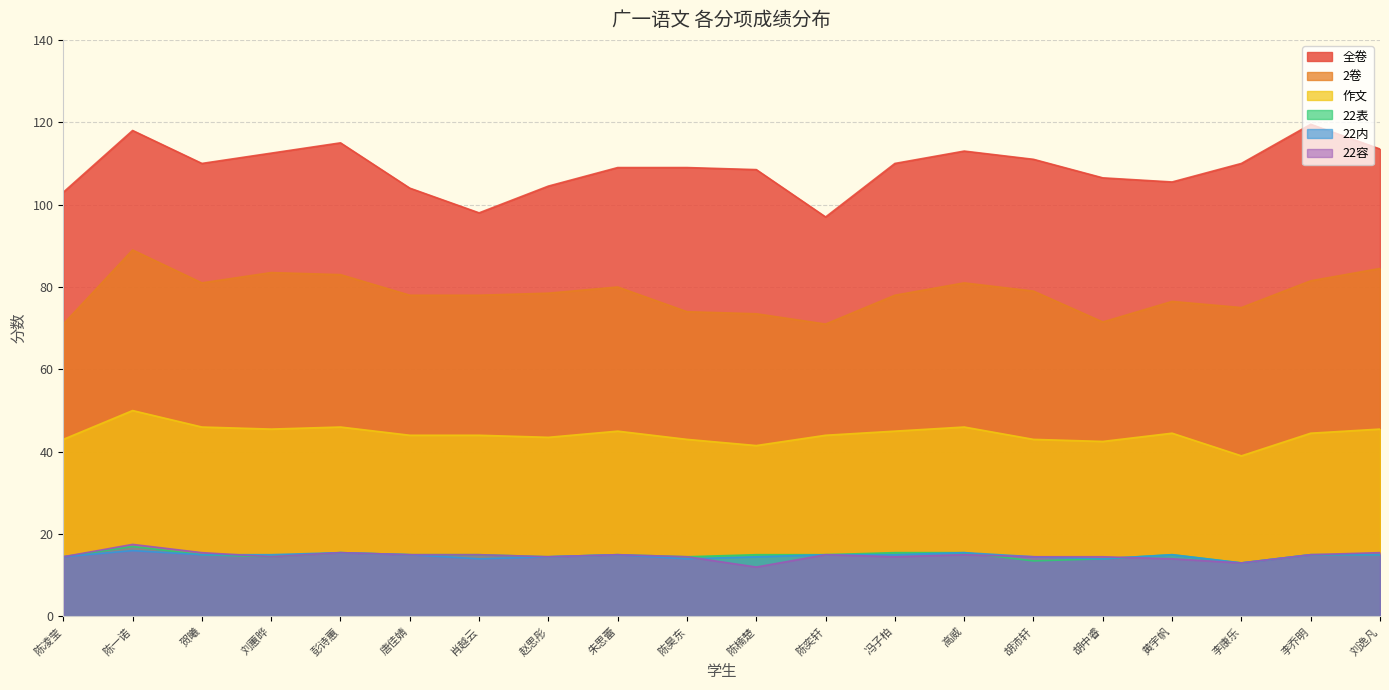

Reading right to left, extract all data points from this chart.

全卷: 刘逸凡=113.5	李乔明=119.5	李康乐=110.0	黄宇帆=105.5	胡中睿=106.5	胡沛轩=111.0	高威=113.0	冯子柏=110.0	陈奕轩=97.0	陈楠楚=108.5	陈昊东=109.0	朱思蕾=109.0	赵思彤=104.5	肖越云=98.0	唐佳婧=104.0	彭诗蕙=115.0	刘蕙晔=112.5	贺曦=110.0	陈一诺=118.0	陈凌莹=103.0
2卷: 刘逸凡=84.5	李乔明=81.5	李康乐=75.0	黄宇帆=76.5	胡中睿=71.5	胡沛轩=79.0	高威=81.0	冯子柏=78.0	陈奕轩=71.0	陈楠楚=73.5	陈昊东=74.0	朱思蕾=80.0	赵思彤=78.5	肖越云=78.0	唐佳婧=78.0	彭诗蕙=83.0	刘蕙晔=83.5	贺曦=81.0	陈一诺=89.0	陈凌莹=71.0
作文: 刘逸凡=45.5	李乔明=44.5	李康乐=39.0	黄宇帆=44.5	胡中睿=42.5	胡沛轩=43.0	高威=46.0	冯子柏=45.0	陈奕轩=44.0	陈楠楚=41.5	陈昊东=43.0	朱思蕾=45.0	赵思彤=43.5	肖越云=44.0	唐佳婧=44.0	彭诗蕙=46.0	刘蕙晔=45.5	贺曦=46.0	陈一诺=50.0	陈凌莹=43.0
22表: 刘逸凡=15.0	李乔明=15.0	李康乐=13.0	黄宇帆=15.0	胡中睿=14.0	胡沛轩=13.5	高威=15.5	冯子柏=15.5	陈奕轩=15.0	陈楠楚=15.0	陈昊东=14.5	朱思蕾=15.0	赵思彤=14.5	肖越云=15.0	唐佳婧=15.0	彭诗蕙=15.5	刘蕙晔=14.5	贺曦=15.0	陈一诺=17.0	陈凌莹=14.5
22内: 刘逸凡=15.0	李乔明=15.0	李康乐=13.0	黄宇帆=15.0	胡中睿=14.0	胡沛轩=14.5	高威=15.5	冯子柏=15.0	陈奕轩=15.0	陈楠楚=14.5	陈昊东=14.0	朱思蕾=15.0	赵思彤=14.5	肖越云=14.0	唐佳婧=15.0	彭诗蕙=15.5	刘蕙晔=15.0	贺曦=15.0	陈一诺=16.0	陈凌莹=14.5
22容: 刘逸凡=15.5	李乔明=15.0	李康乐=13.0	黄宇帆=14.0	胡中睿=14.5	胡沛轩=14.5	高威=15.0	冯子柏=14.5	陈奕轩=15.0	陈楠楚=12.0	陈昊东=14.5	朱思蕾=15.0	赵思彤=14.5	肖越云=15.0	唐佳婧=15.0	彭诗蕙=15.5	刘蕙晔=14.5	贺曦=15.5	陈一诺=17.5	陈凌莹=14.5